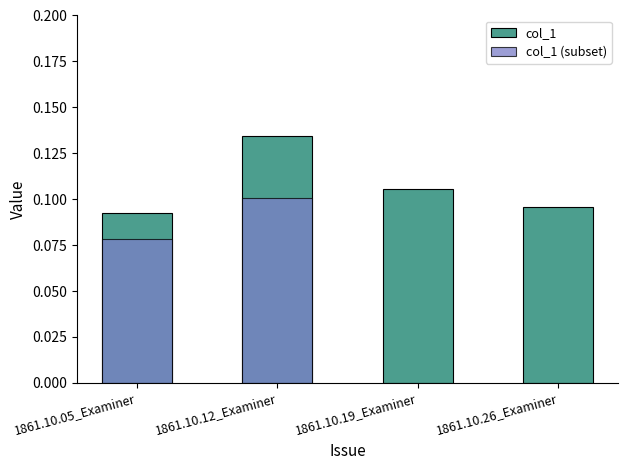

Which has a higher value, 1861.10.26_Examiner or 1861.10.12_Examiner?

1861.10.12_Examiner